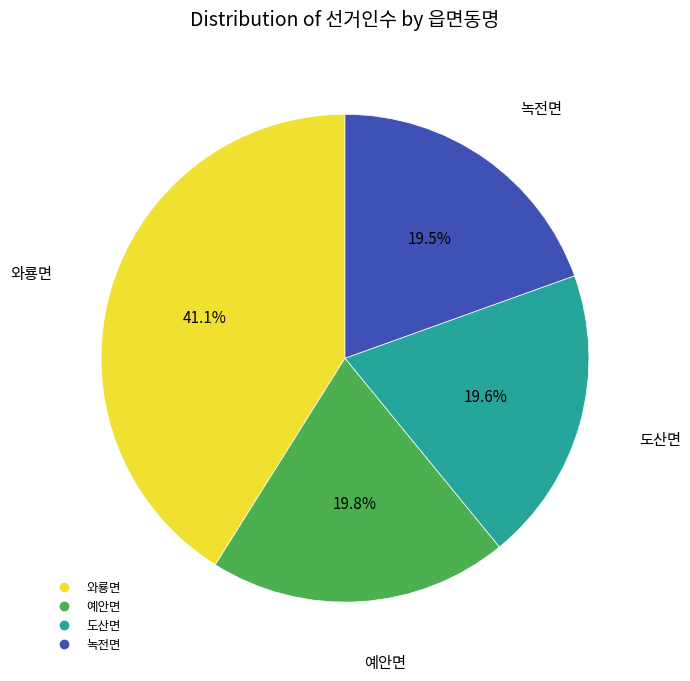

Count the number of slices in the pie.

4